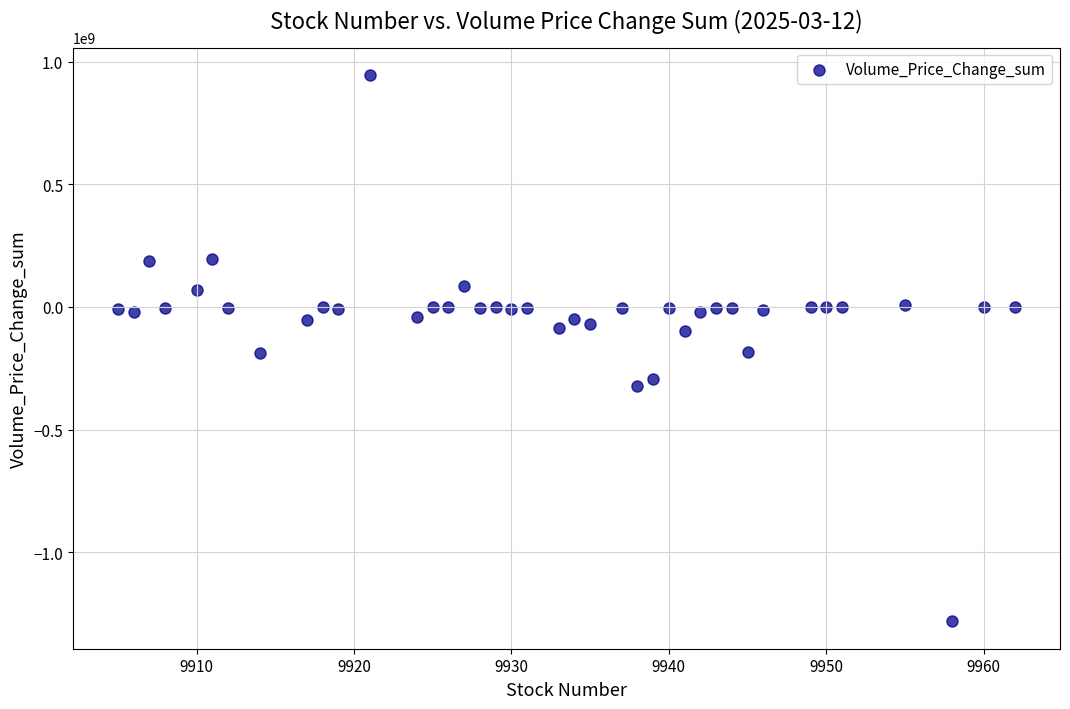

What is the range of Y values (max minus min)?

2226941874